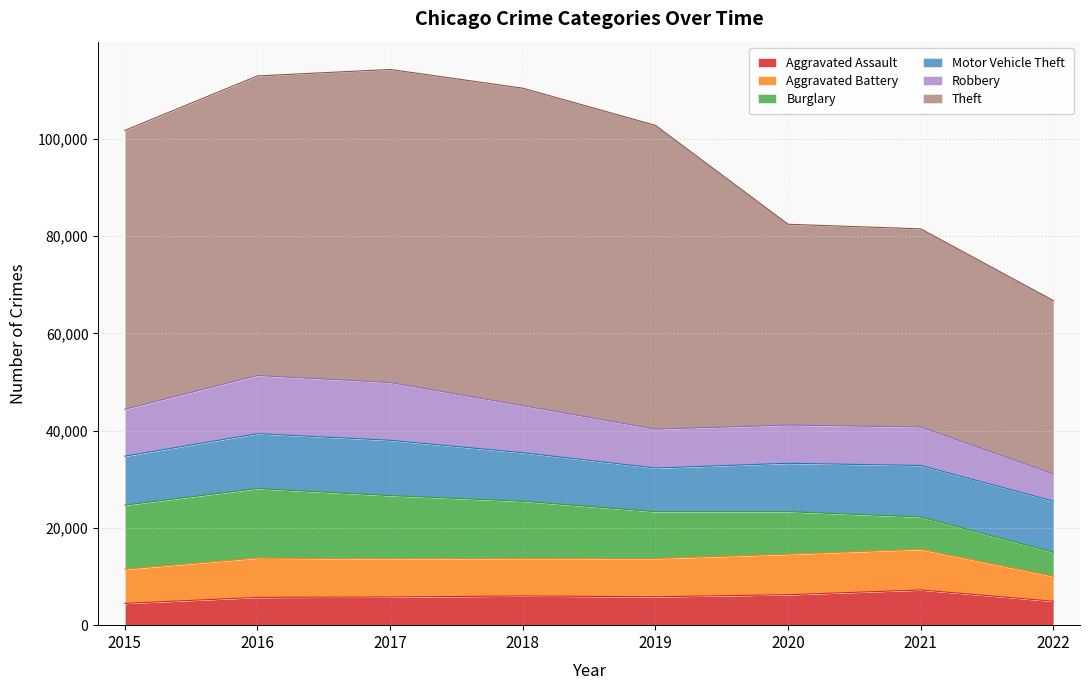

True or false: Aggravated Assault has more than 0 points higher than both neighbors.

True